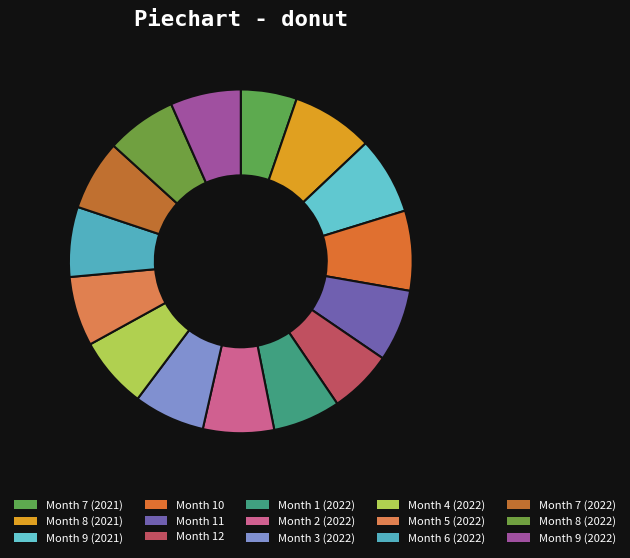

How many slices are in this pie chart?

15